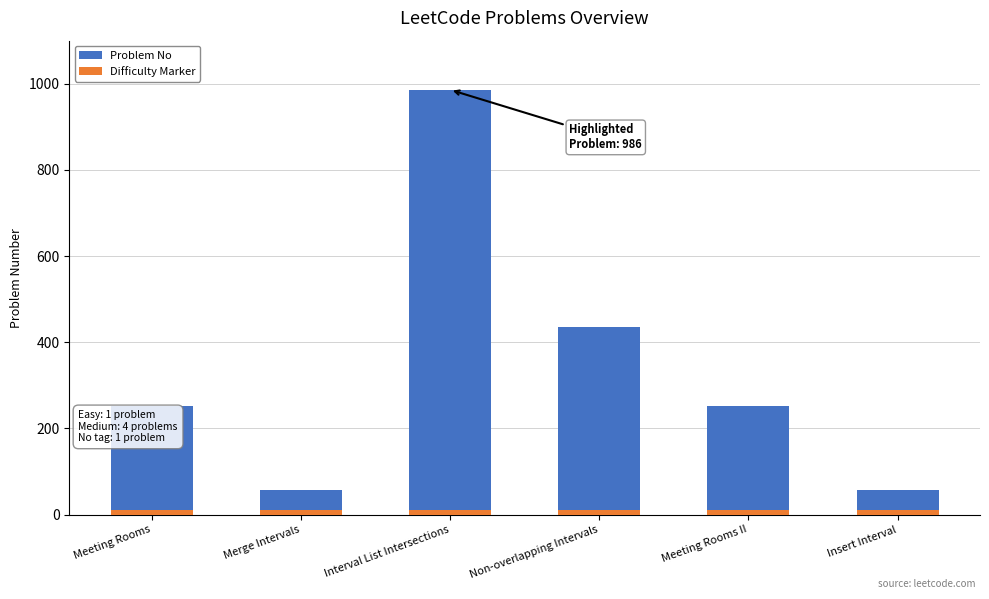

What is the sum of the Difficulty Marker values at Meeting Rooms II and Interval List Intersections?

20